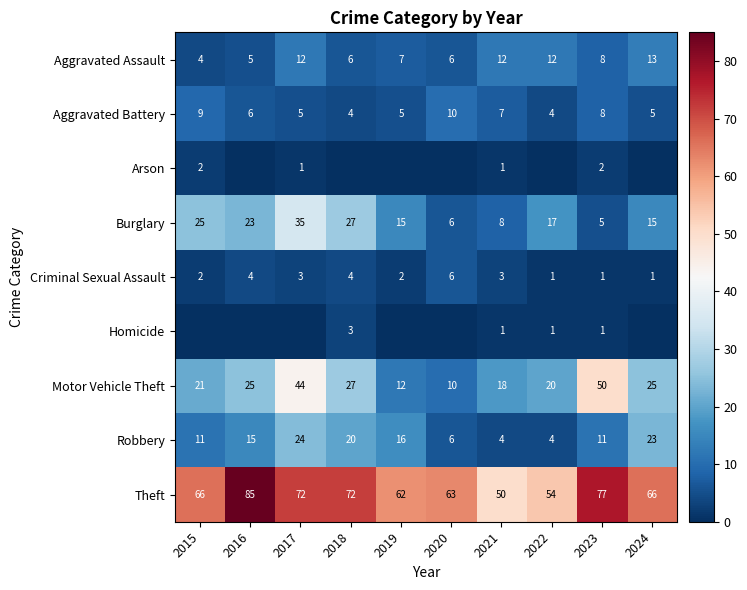

At which category is the sum across all series the highest?

2017